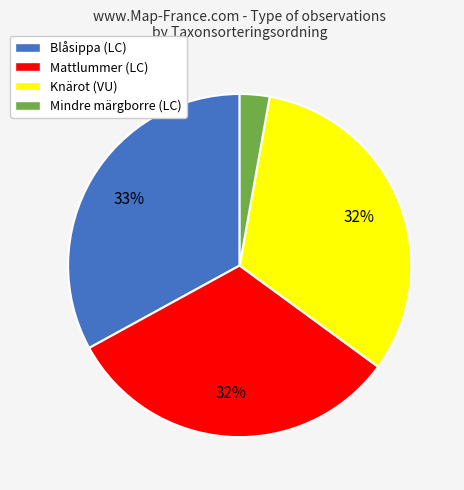

Which category has the biggest portion of the pie?

Blåsippa (LC)